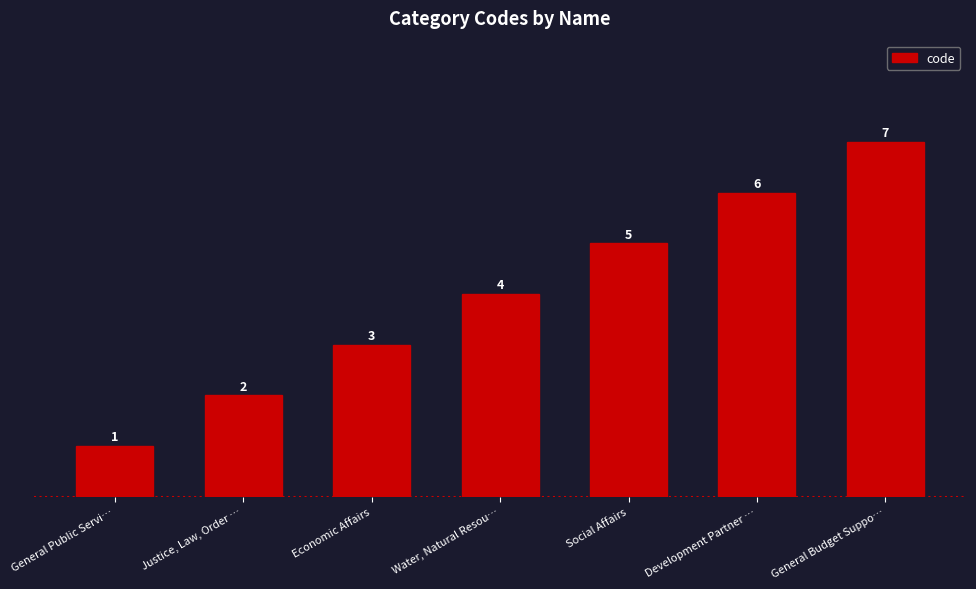

What is the smallest value displayed?

1